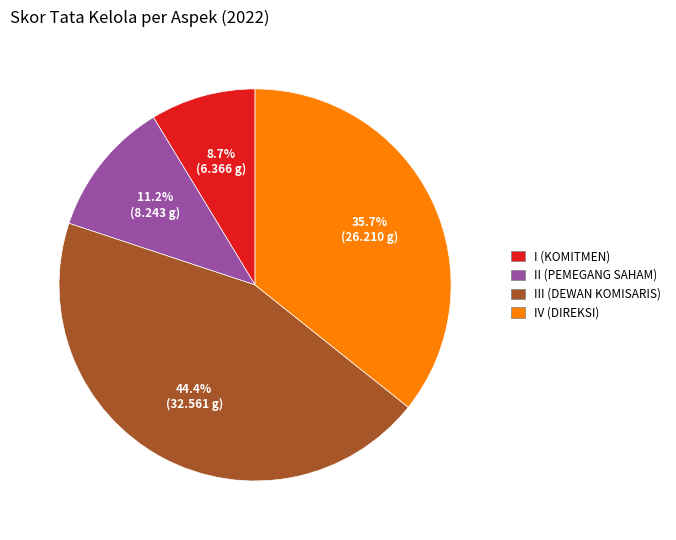

Is there a majority slice in this chart?

No